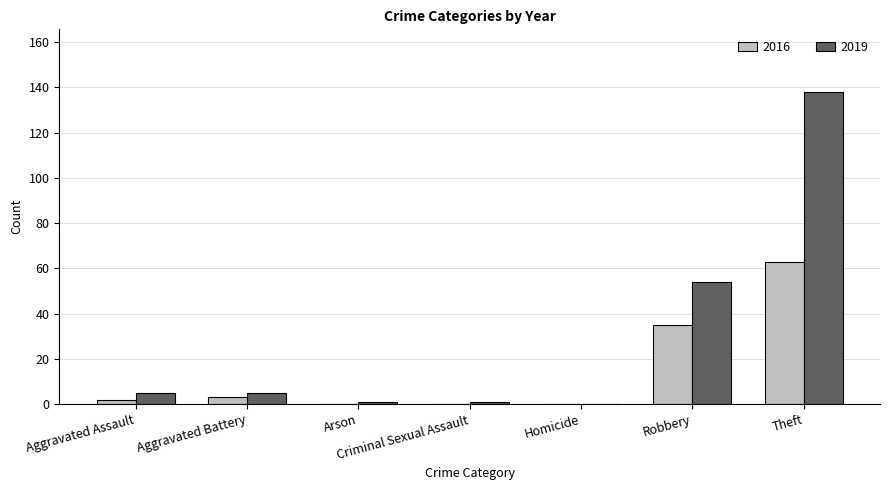

The value of 2016 at Theft is 82. True or false?

False